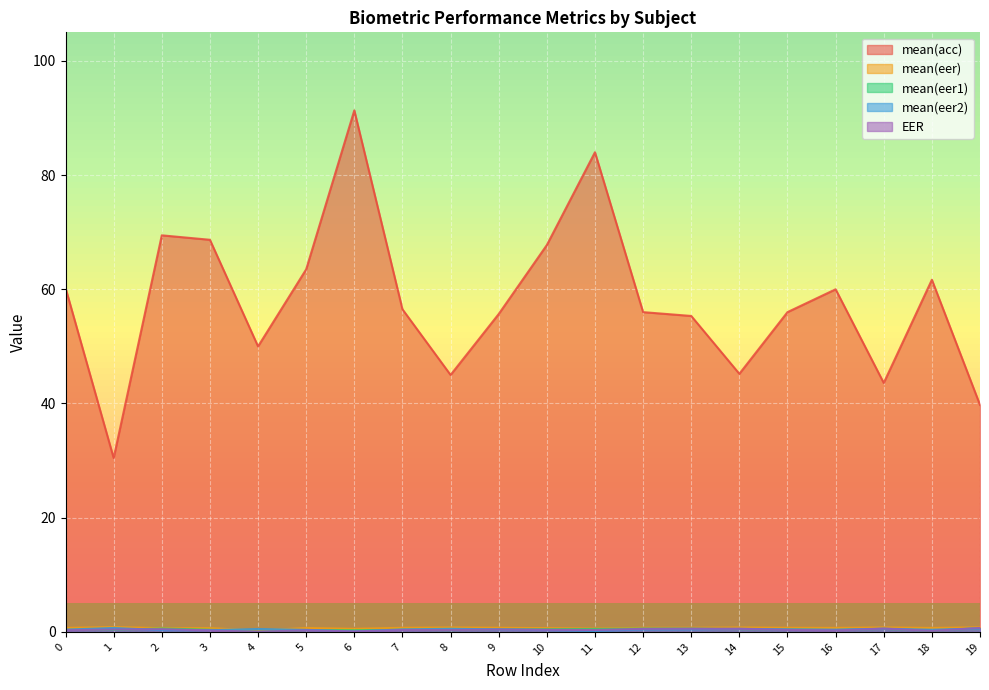

What is the total value across all series at 1?

32.8